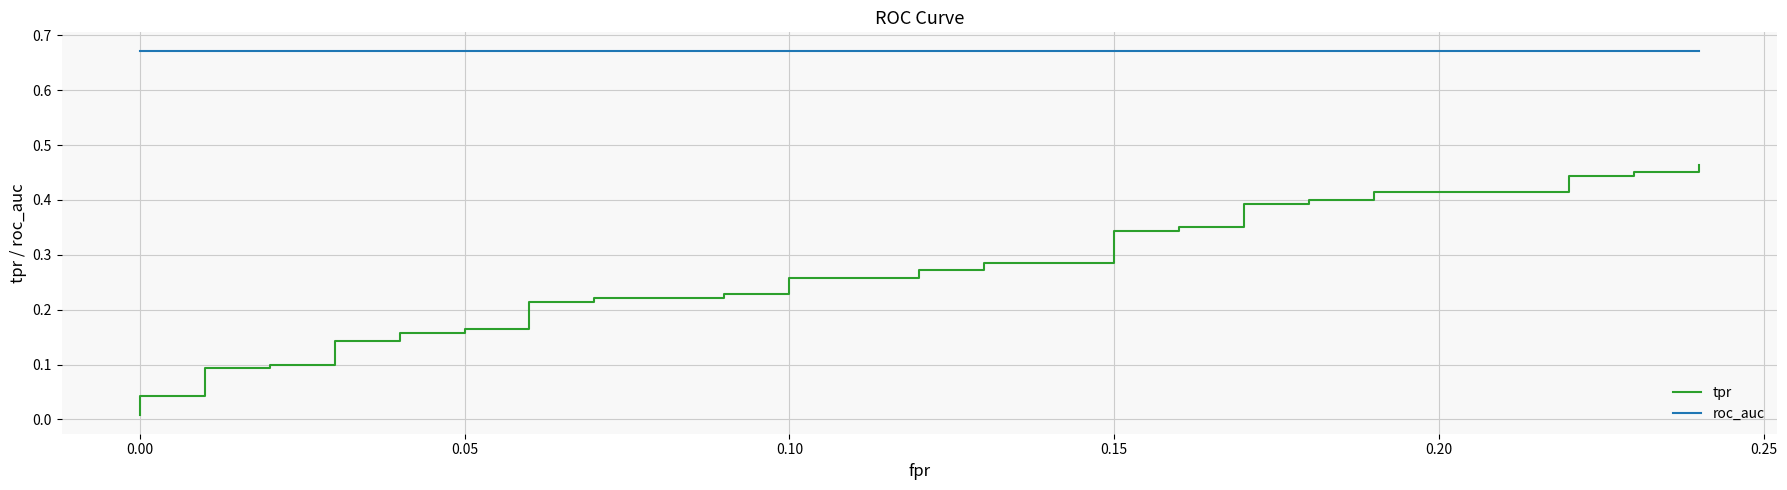

Is the value of roc_auc at 0.15 greater than the value of tpr at 0.20?

Yes